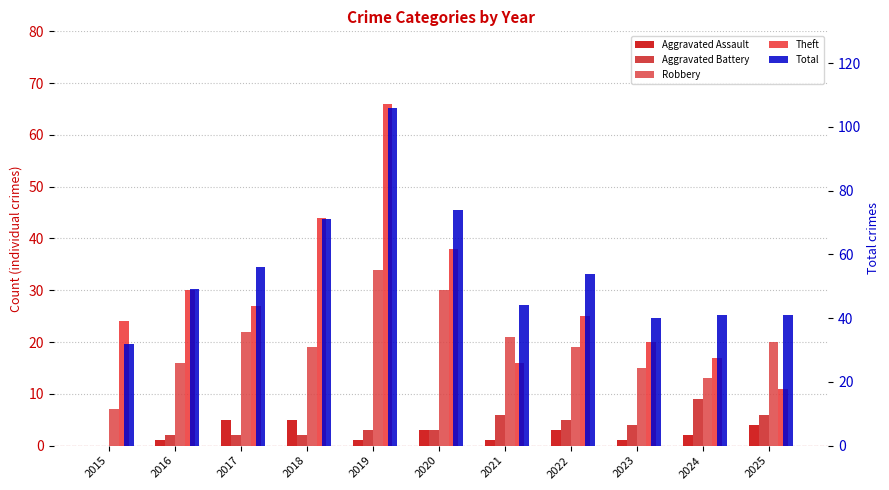

At how many categories does at least one series exceed 99?

1